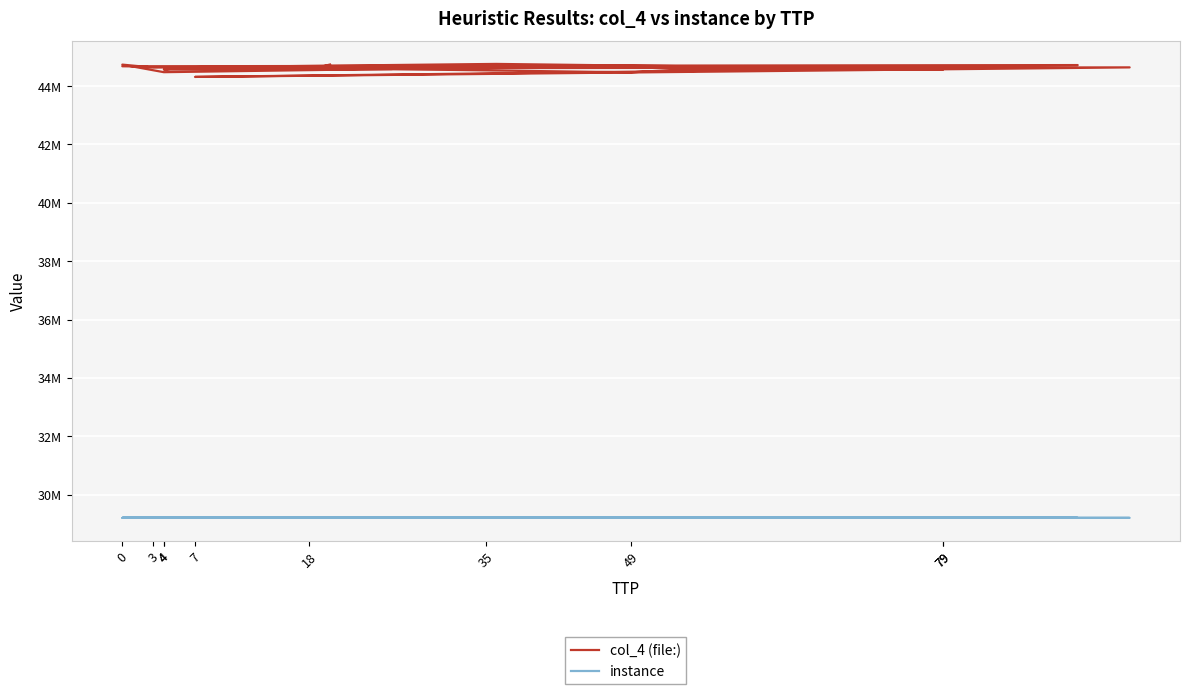

True or false: instance and col_4 (file:) intersect in this chart.

False